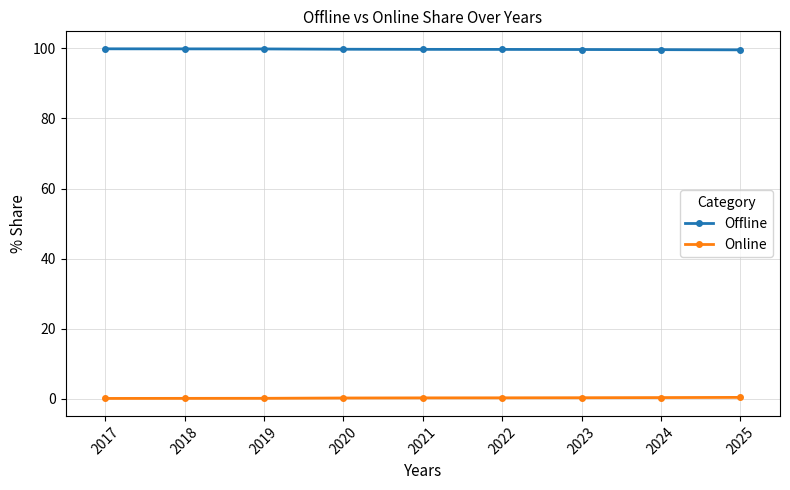

What are all the series names shown in the legend?

Offline, Online